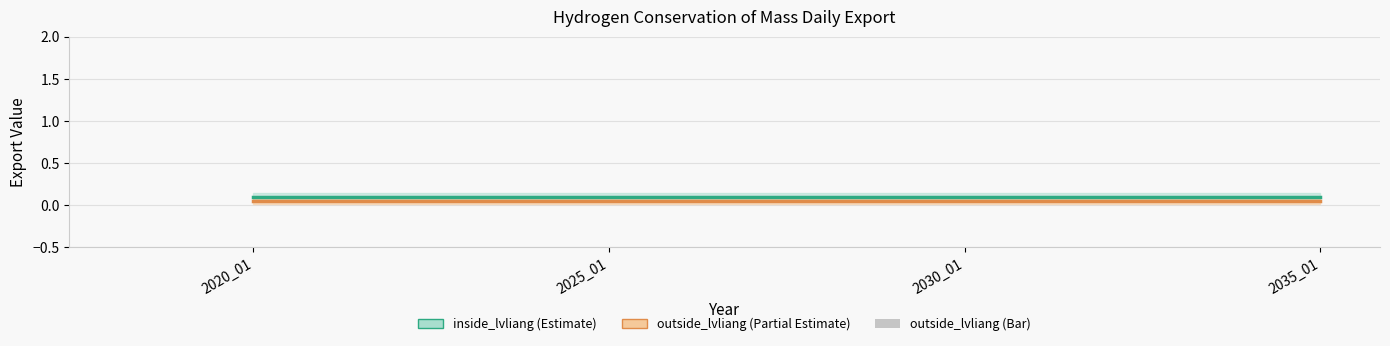

Which series has the largest total across all categories?

inside_lvliang